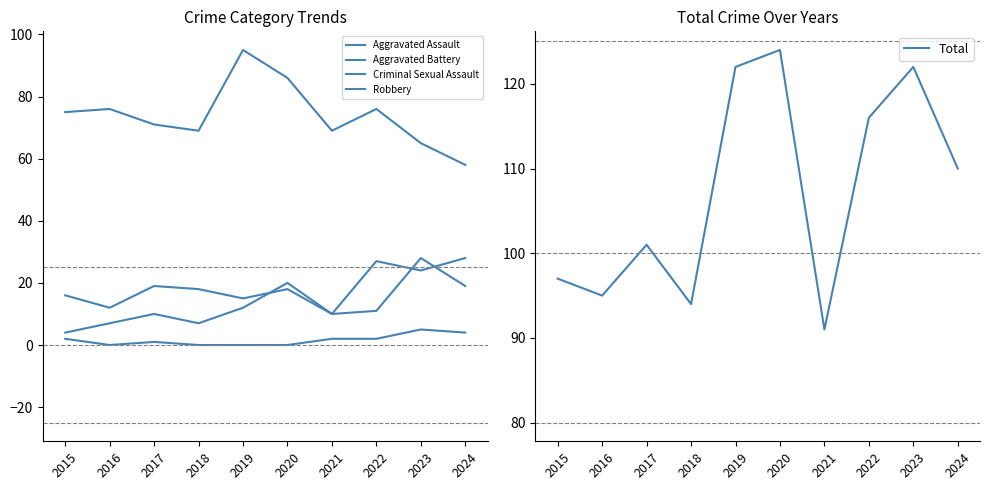

True or false: Aggravated Battery and Total intersect in this chart.

False